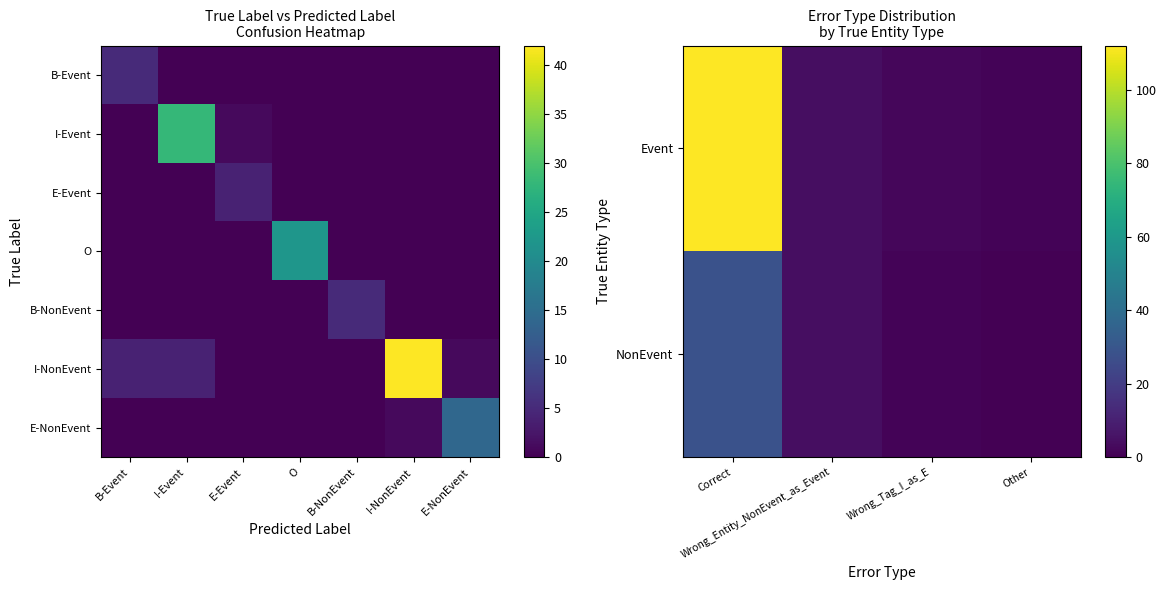

Which series has the largest total across all categories?

I-NonEvent